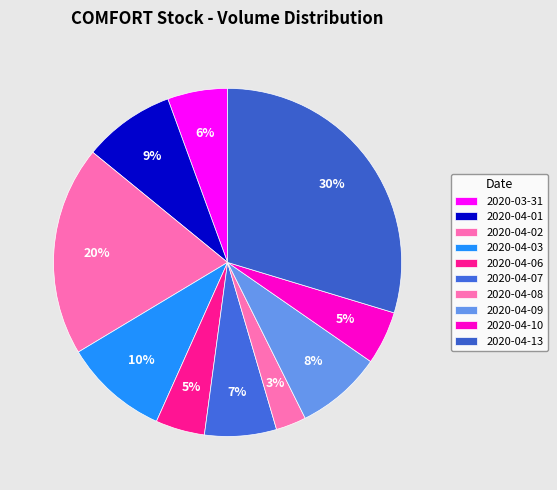

Which has a higher value, 2020-04-10 or 2020-04-07?

2020-04-07